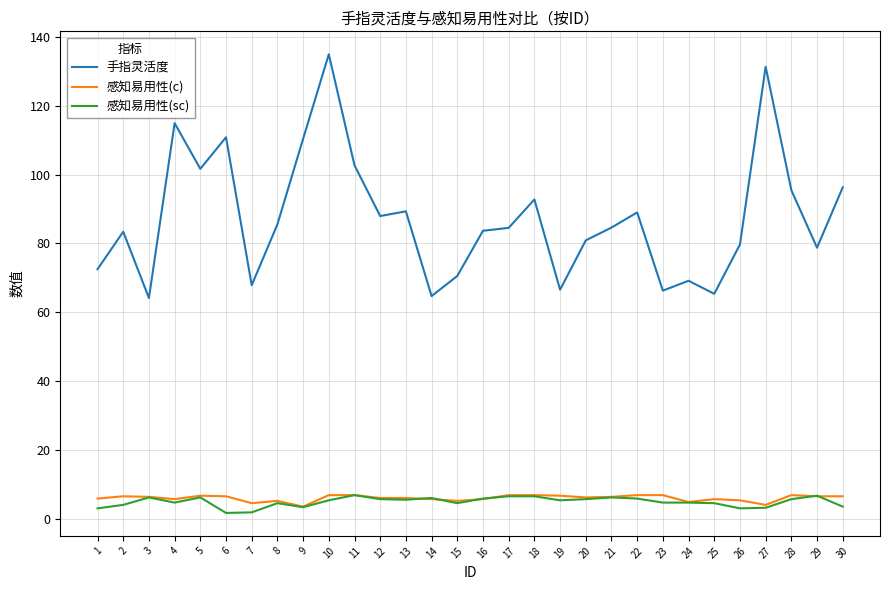

What is the lowest value of the 感知易用性(c) series?

3.7